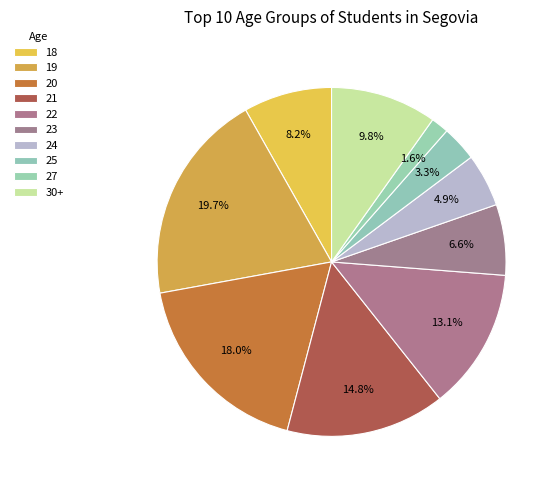

True or false: 27 accounts for 2% of the total.

True